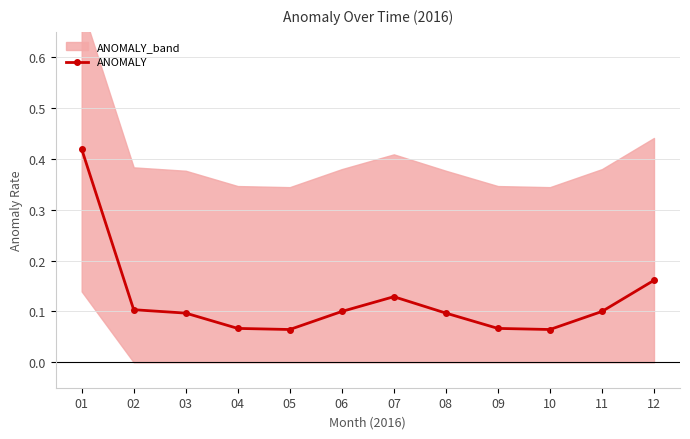

List the labels in order of value, smallest first.

05, 10, 04, 09, 03, 08, 06, 11, 02, 07, 12, 01